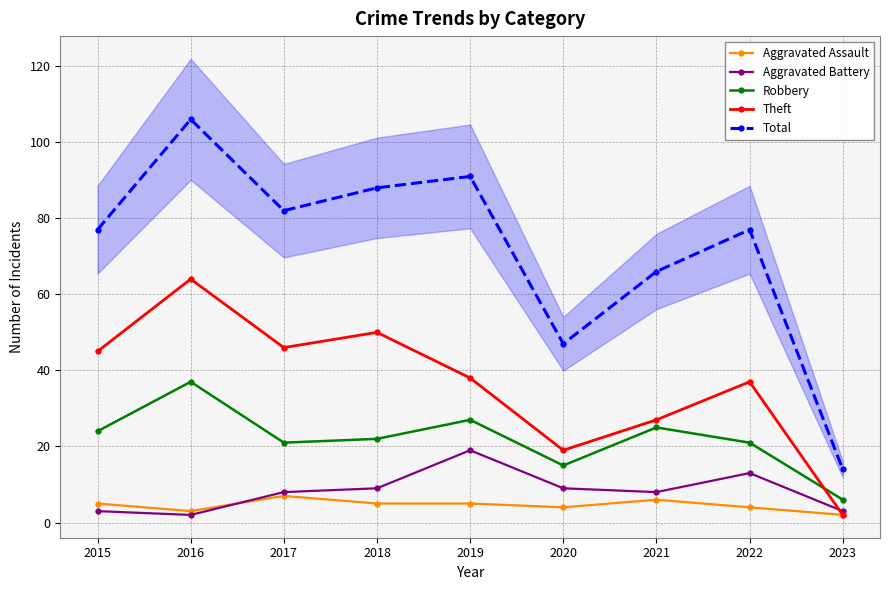

Where is Aggravated Battery nearest to the value 10?

2018